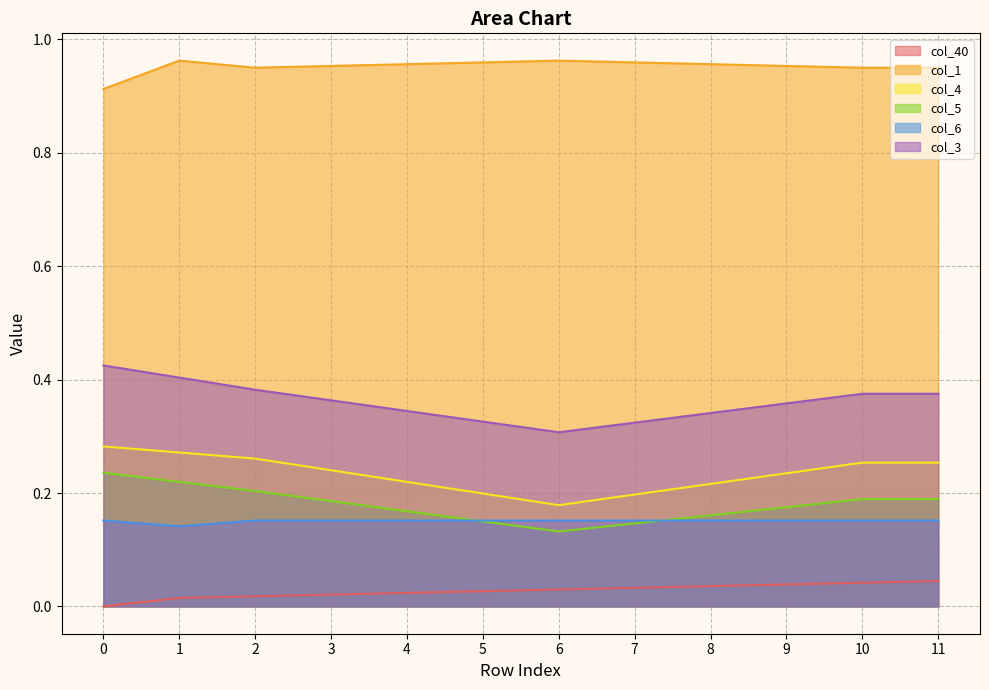

Where is the first local minimum for col_5?

6